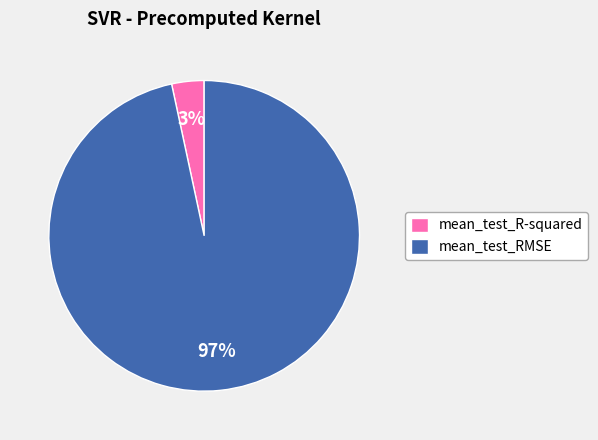

To the nearest percent, what is the combined percentage of mean_test_R-squared and mean_test_RMSE?

100%